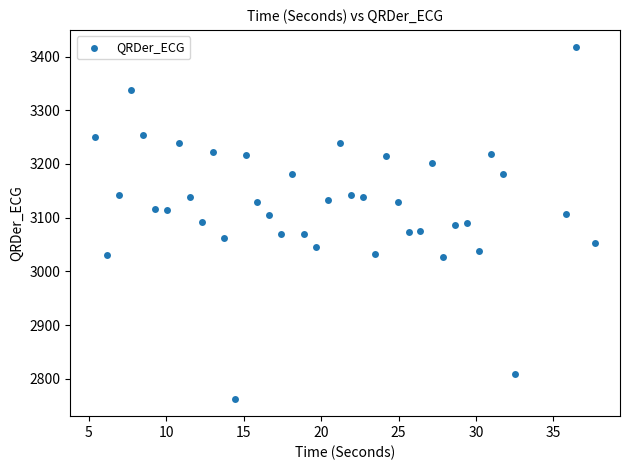

What is the range of X values (max minus min)?

32.2